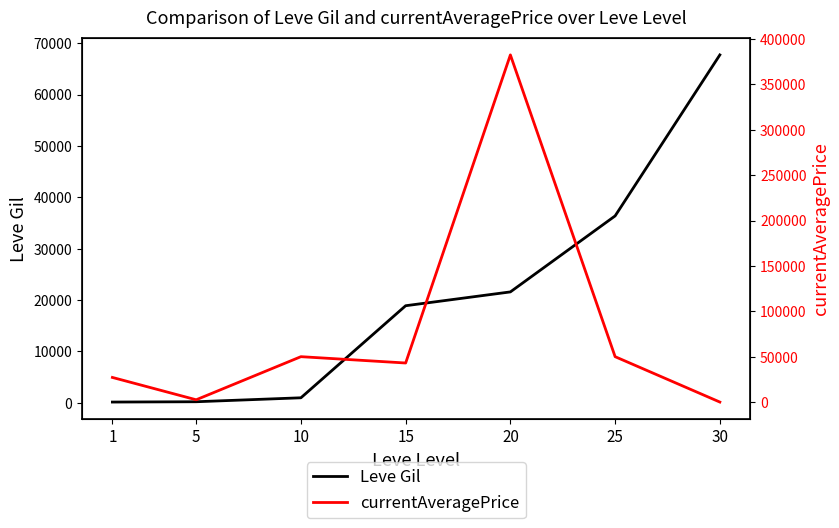

What is the total value across all series at 5?

2727